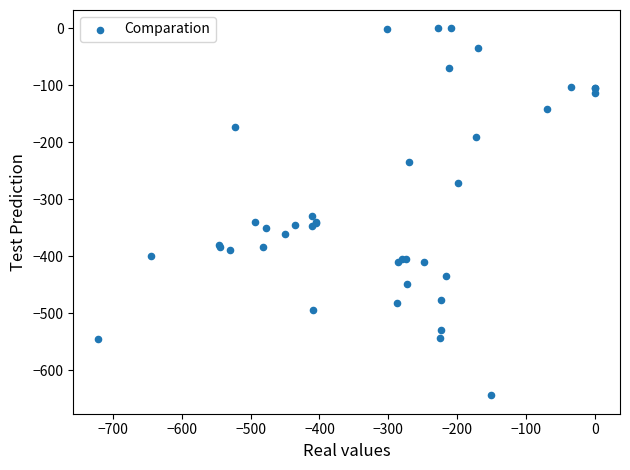

What Y value in the scatter plot is closest to -322?

-329.5